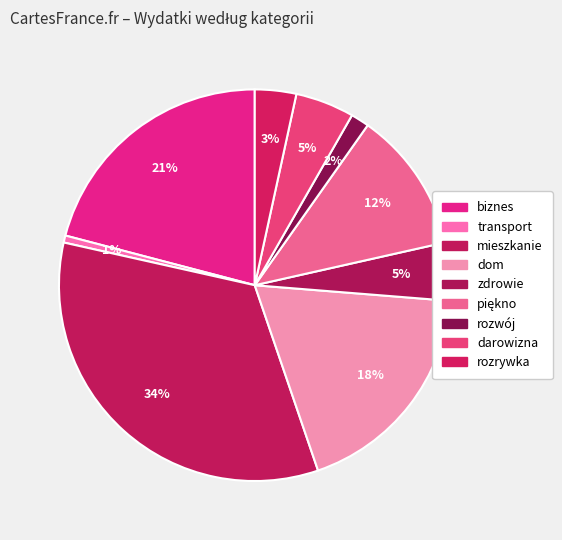

How many segments does this pie chart have?

9